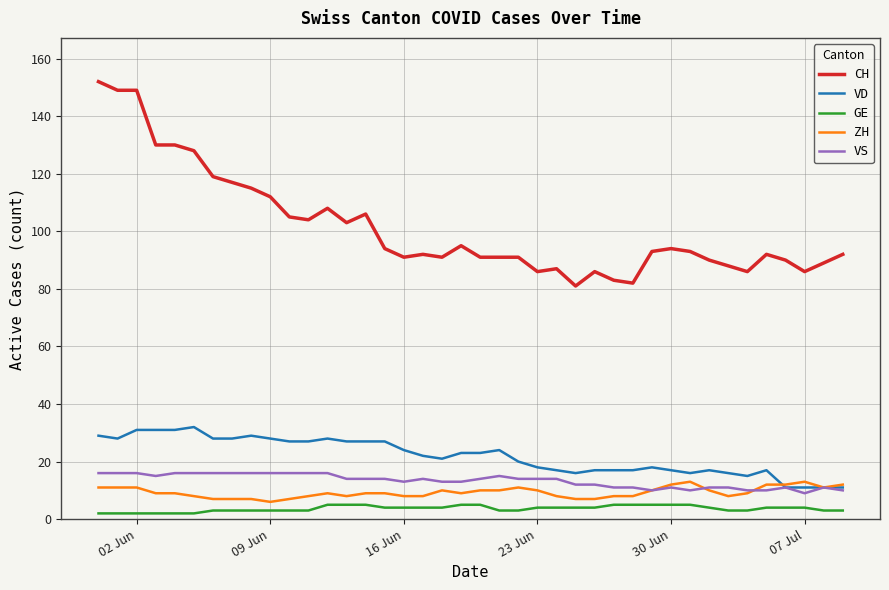

Which series has the widest spread of values?

CH